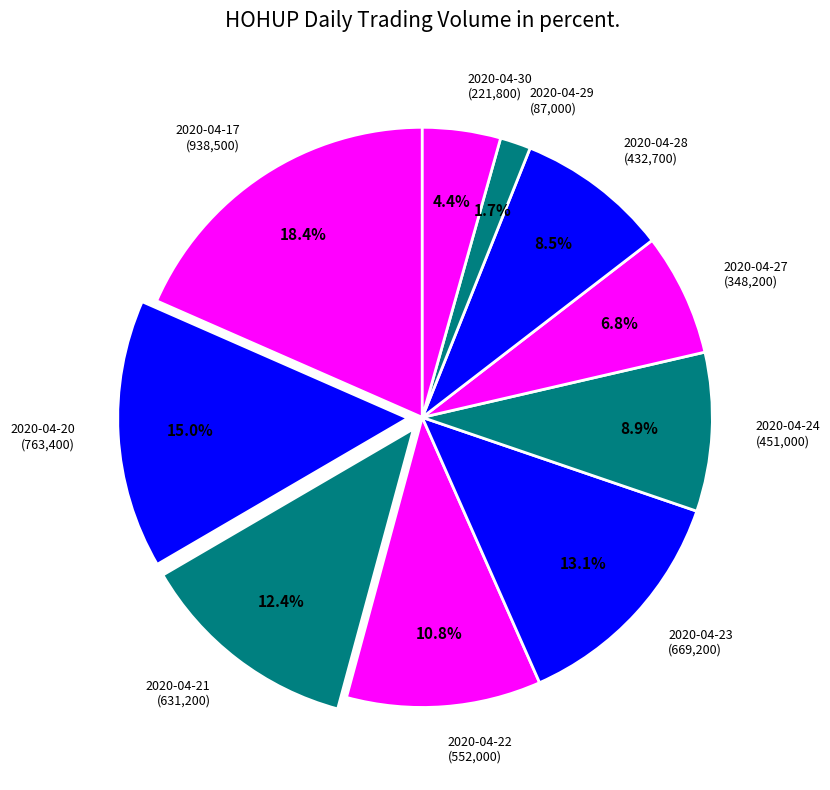

To the nearest percent, what is the difference between the largest and smallest slice percentages?

17%